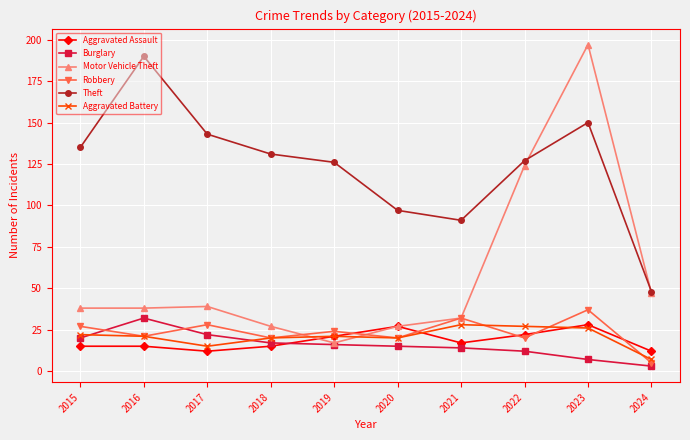

Rank the series at 2015 from lowest to highest value.

Aggravated Assault, Burglary, Aggravated Battery, Robbery, Motor Vehicle Theft, Theft